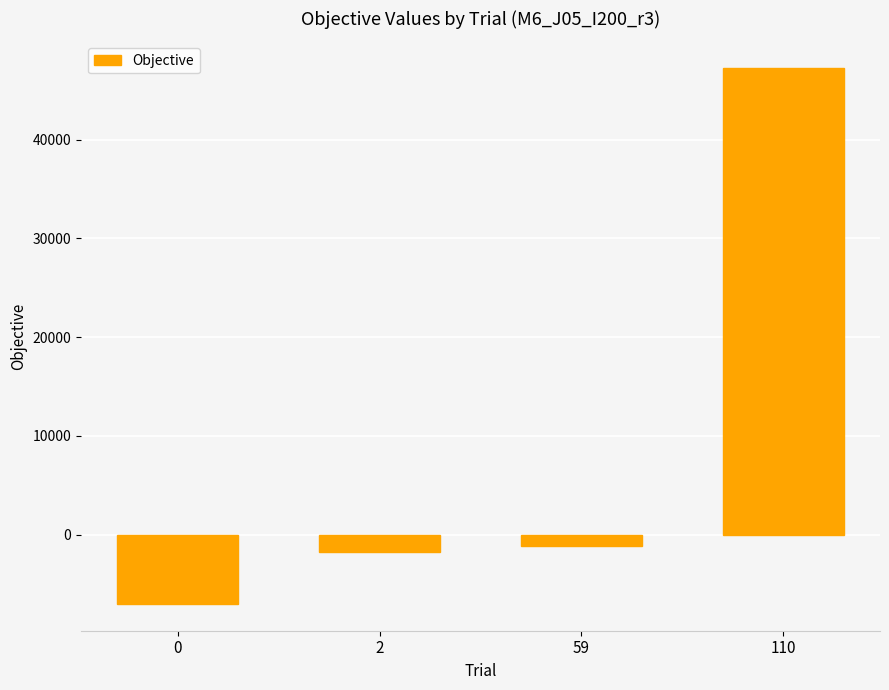

Rank the categories by value from lowest to highest.

0, 2, 59, 110